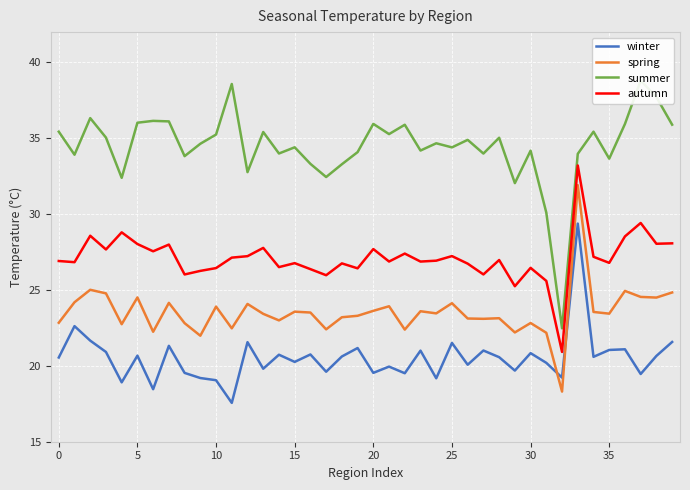

Count the number of data series in this chart.

4